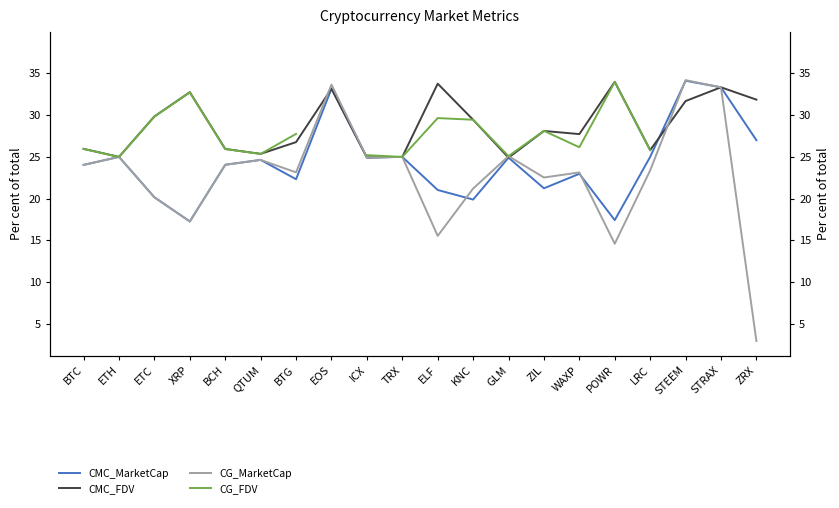

Between LRC and STEEM, which is larger?

STEEM